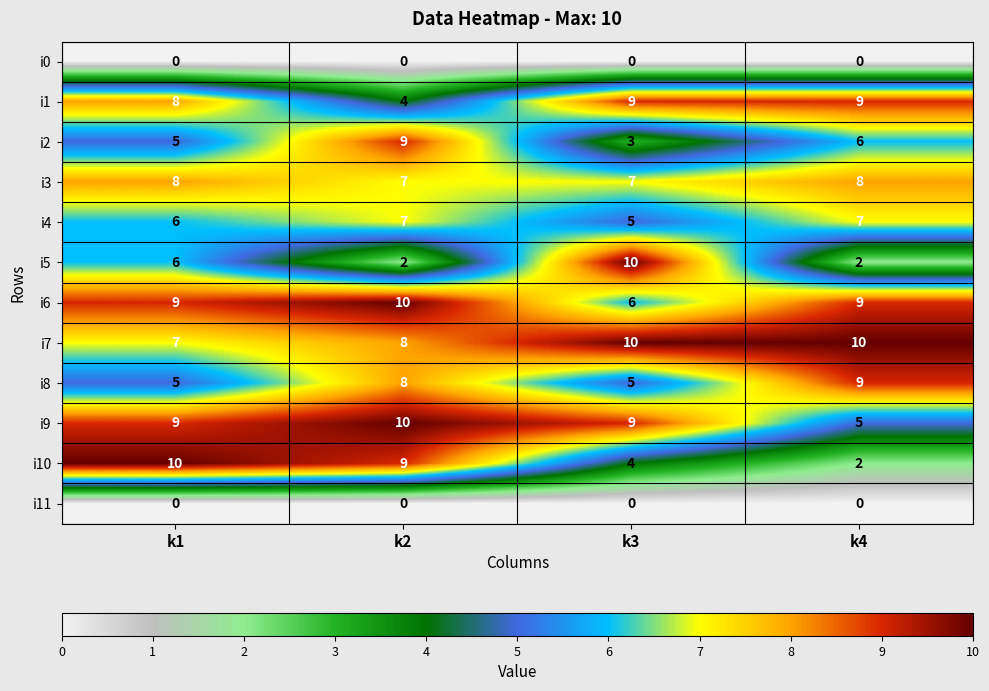

What is the maximum value shown in the chart?

10